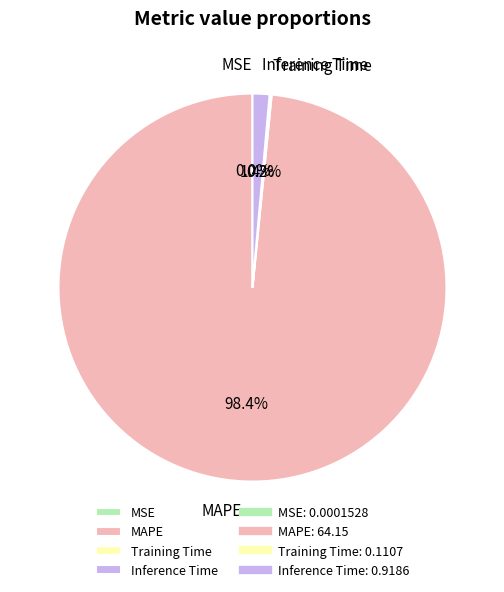

Combined, do Inference Time and MAPE account for over 50%?

Yes